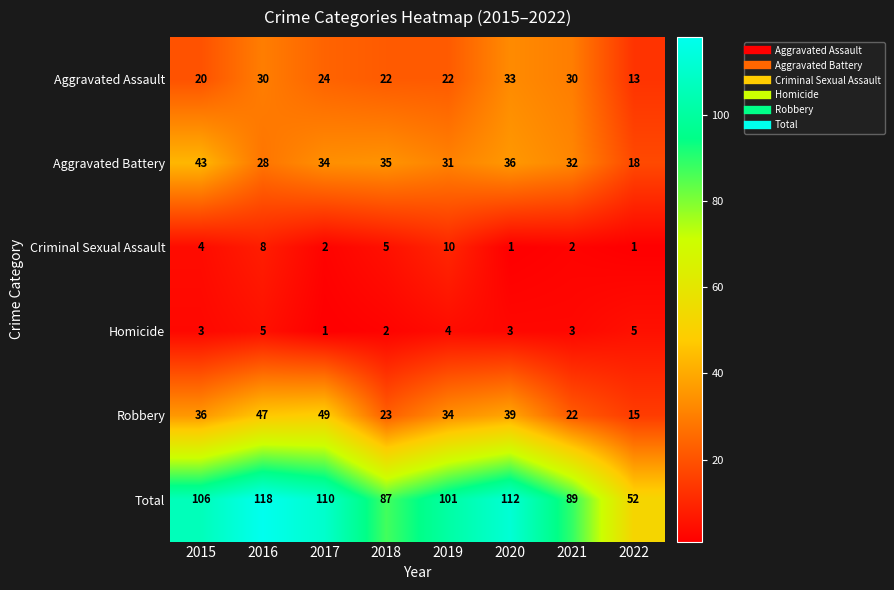

Is it true that Criminal Sexual Assault equals 2 at 2017?

True